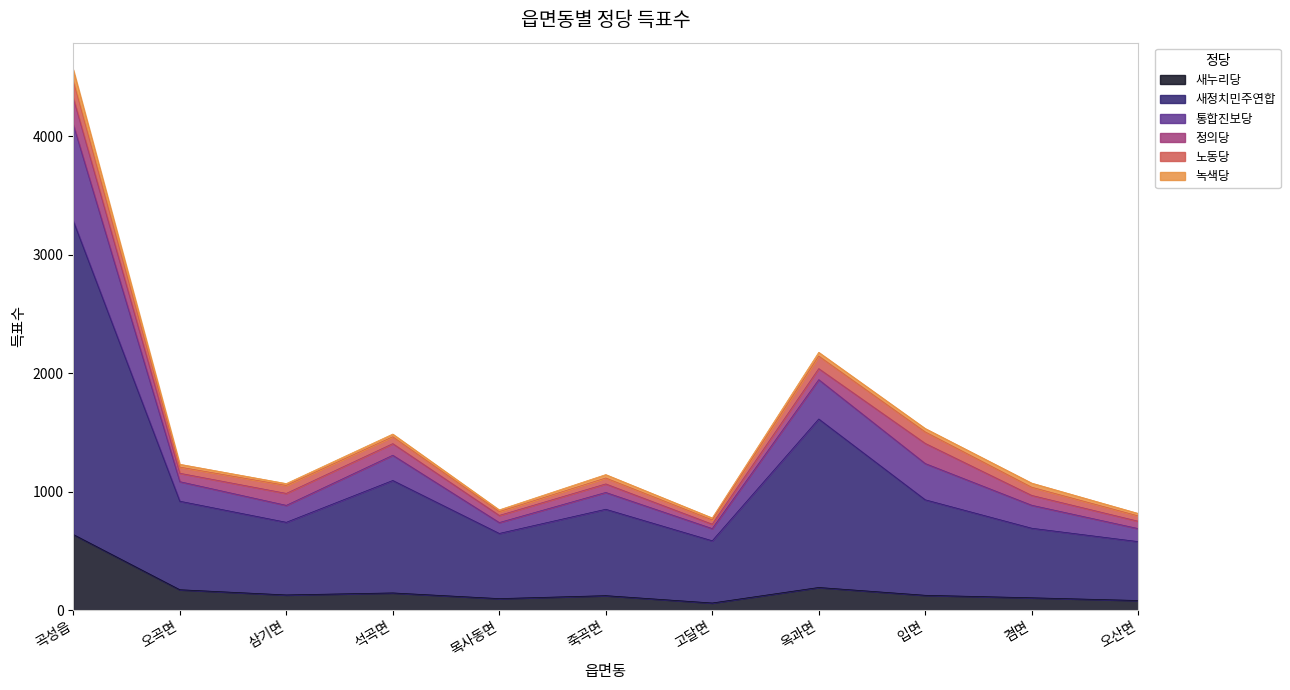

At which category is the sum across all series the highest?

곡성읍